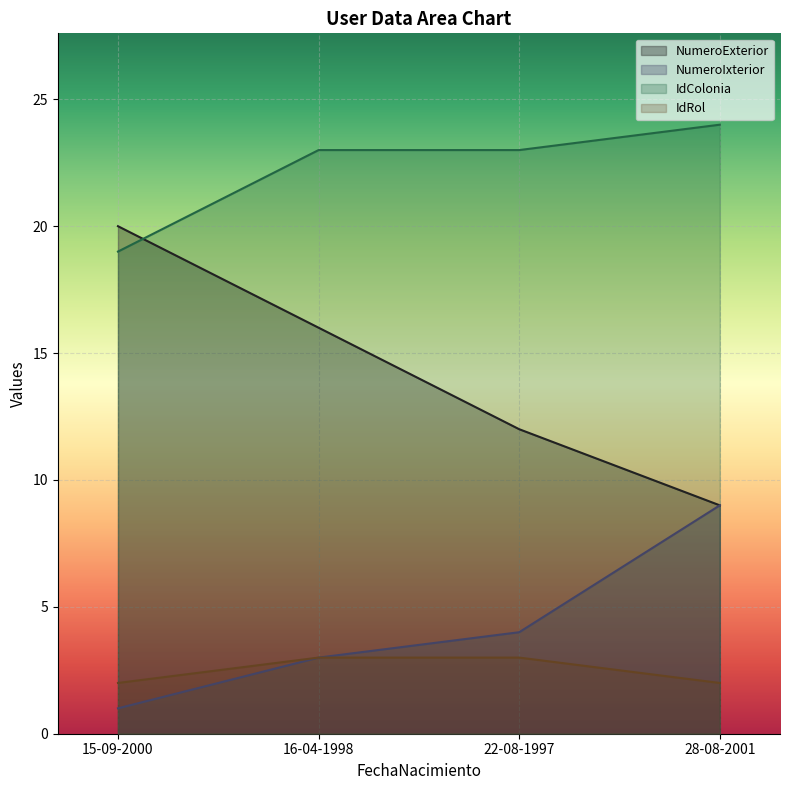

List the series in order of their peak value, highest first.

IdColonia, NumeroExterior, NumeroIxterior, IdRol